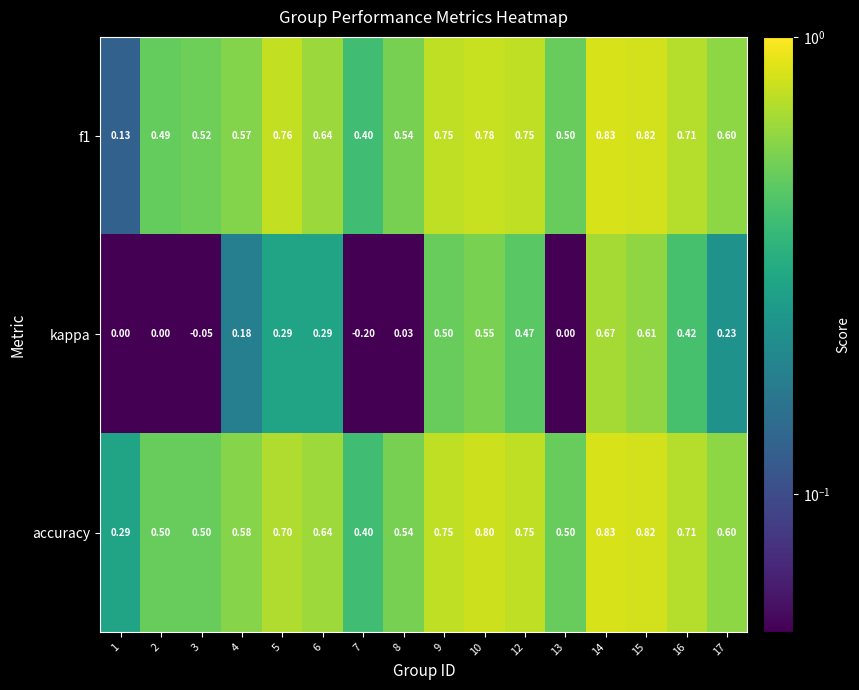

Is the value of kappa at 15 greater than the value of f1 at 10?

No